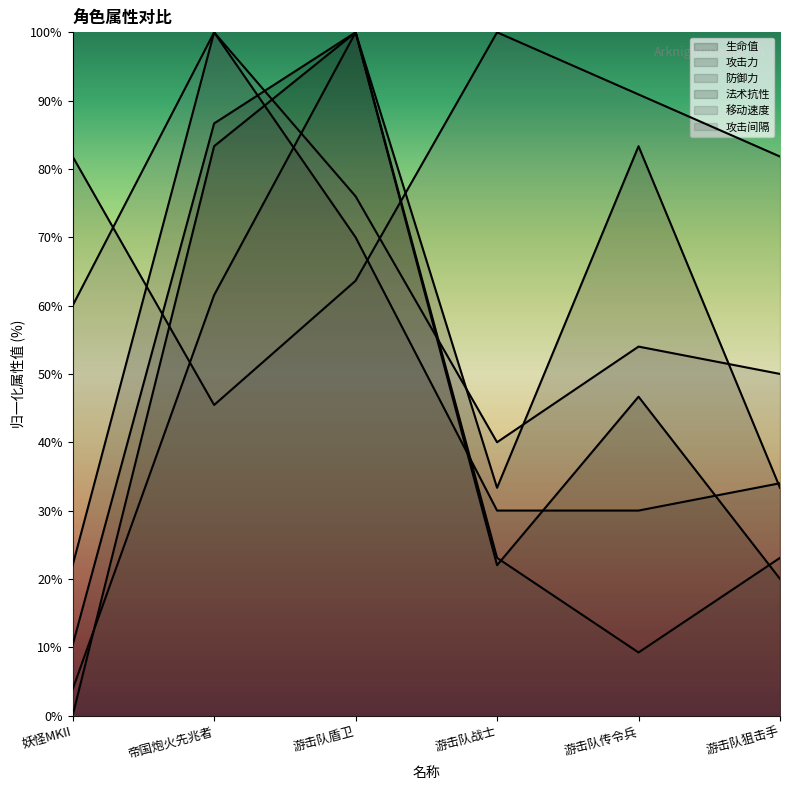

What is the greatest value displayed?

100.0